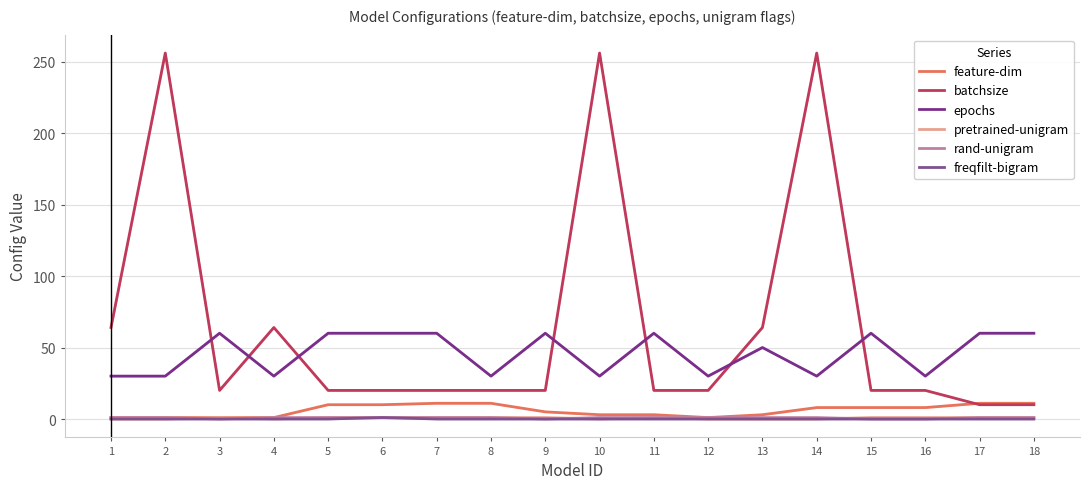

Is this an area chart (filled region under the line)?

No